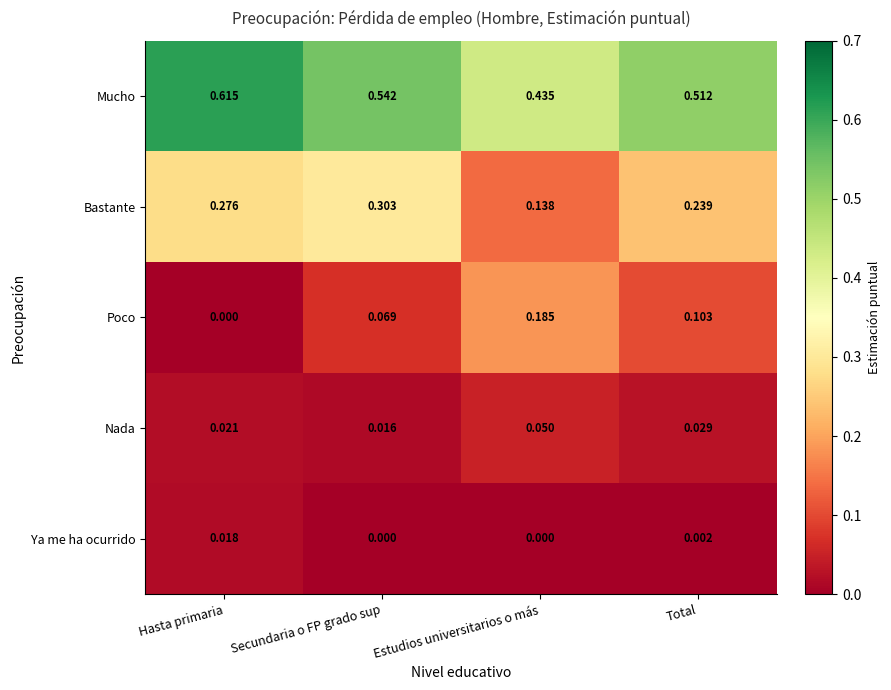

Rank the series at Total from highest to lowest value.

Mucho, Bastante, Poco, Nada, Ya me ha ocurrido